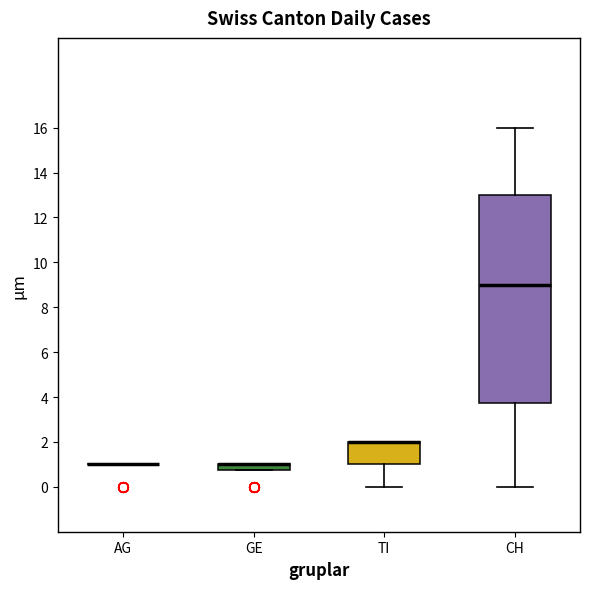

Comparing the boxes themselves (not the whiskers), which one is the tallest?

CH